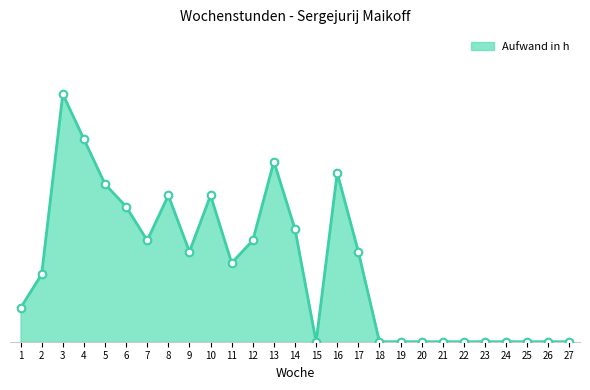

Which has a higher value, 10 or 4?

4